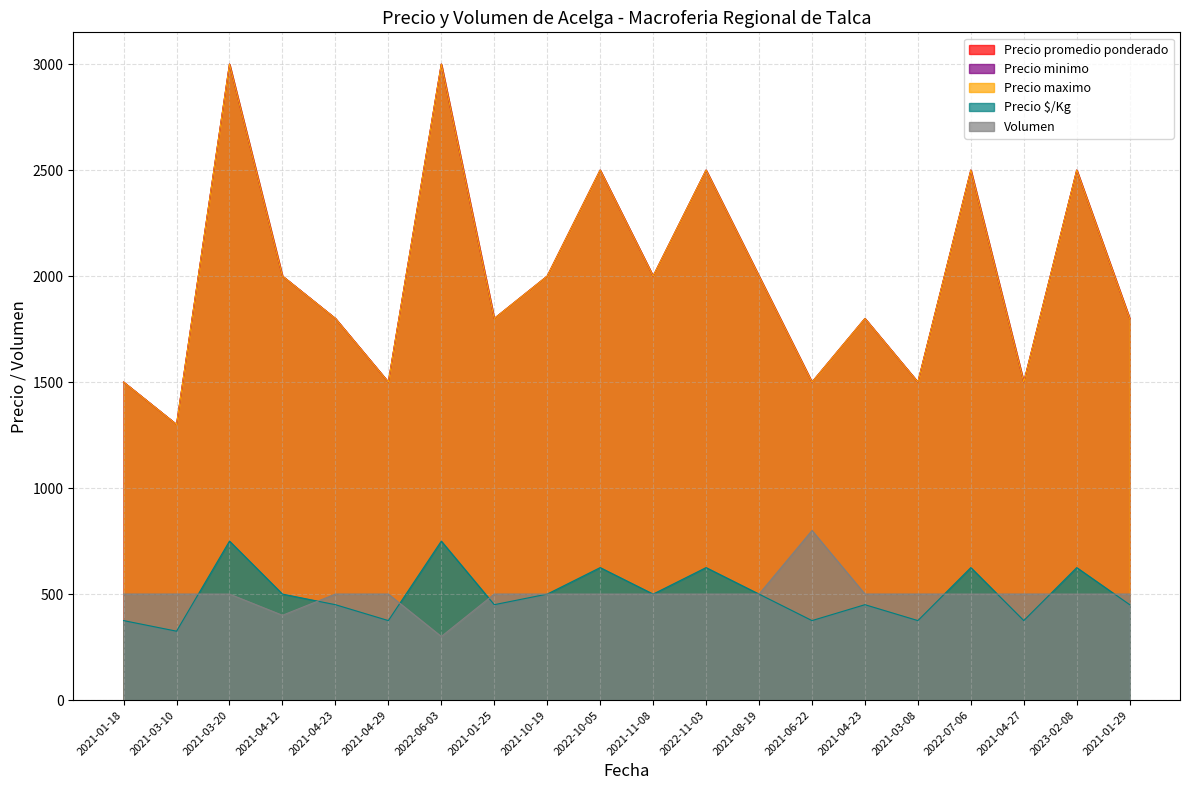

Where do Volumen and Precio $/Kg first cross each other?

2021-03-10 and 2021-03-20